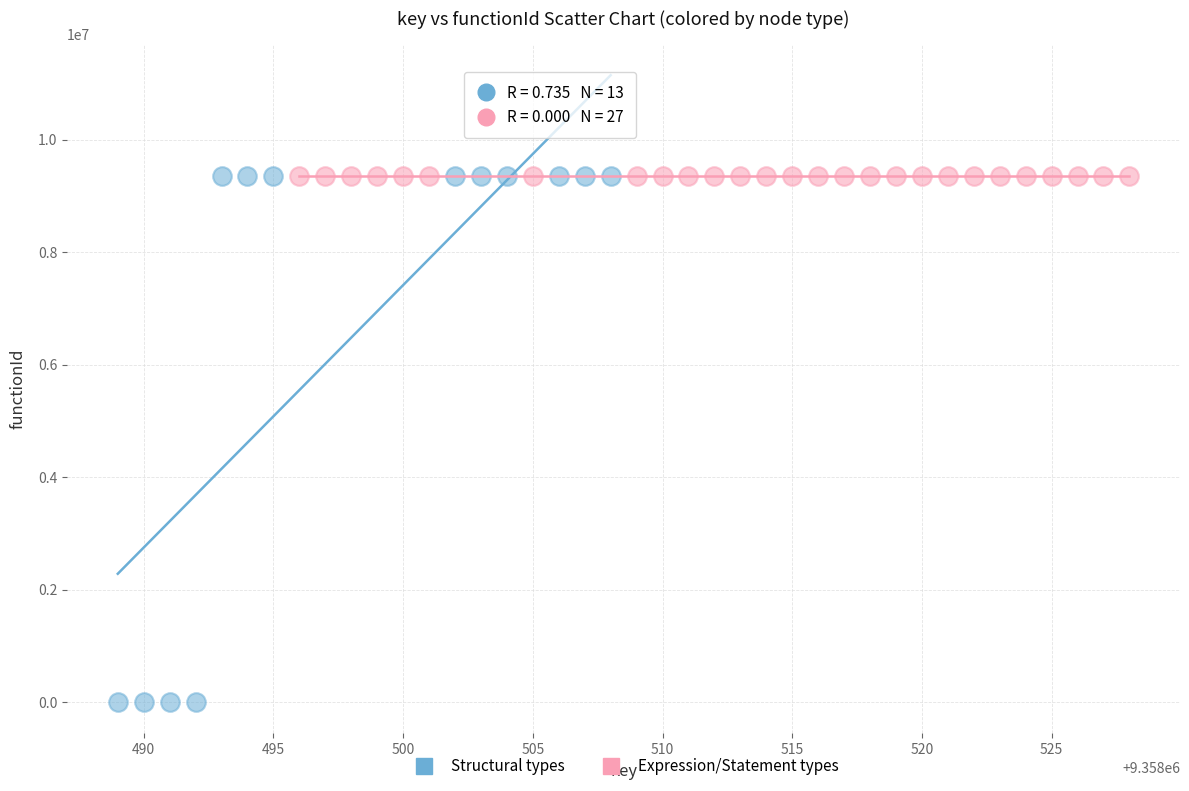

Which series reaches the minimum Y coordinate?

Structural types